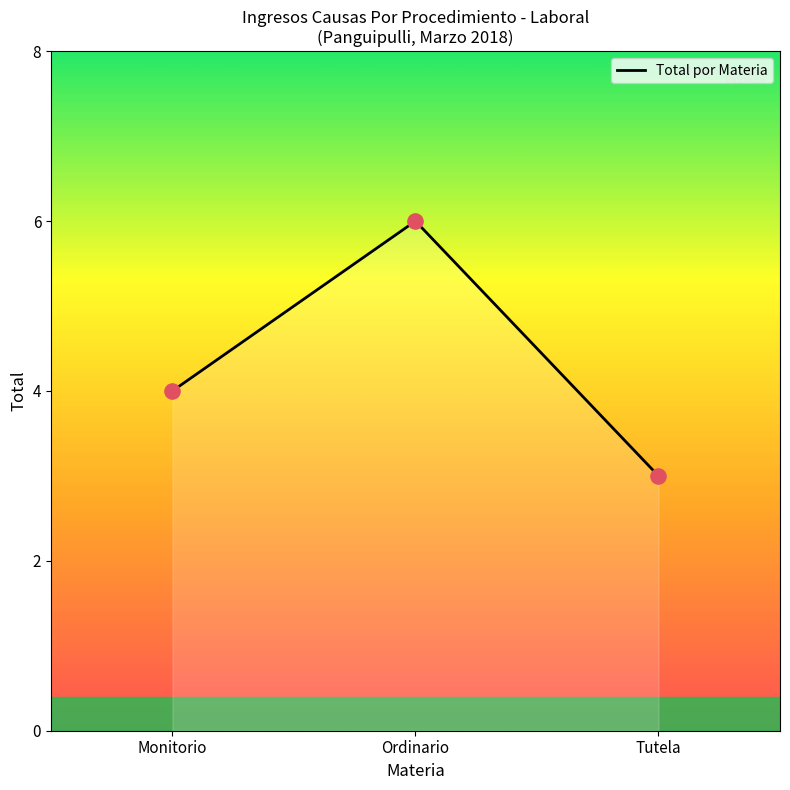

Which has a higher value, Monitorio or Ordinario?

Ordinario